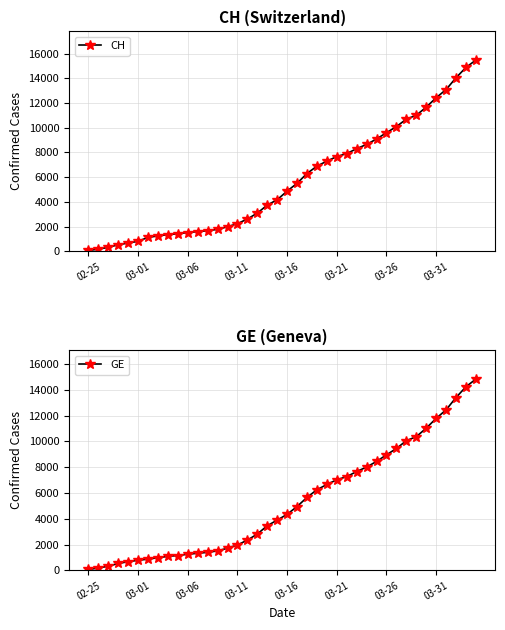

List the series in order of their overall mean, lowest first.

GE, CH